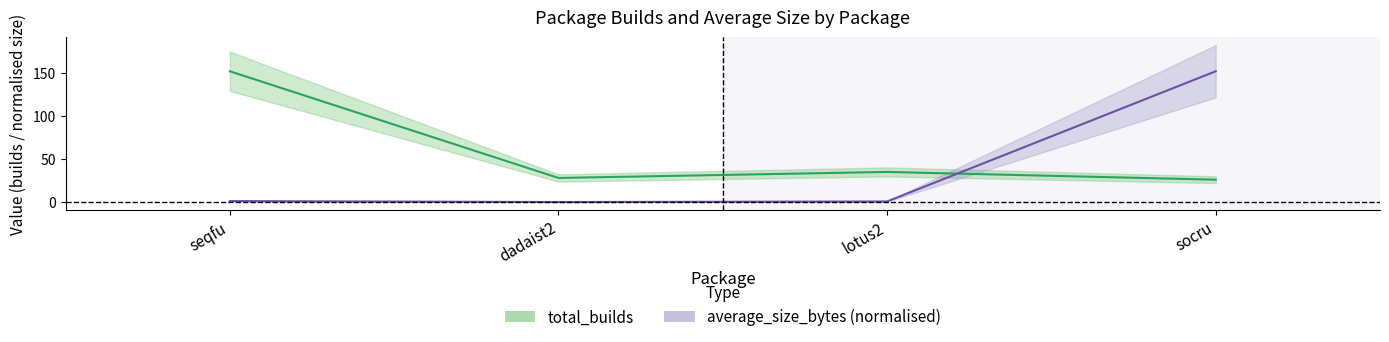

Rank the series by their average value, from highest to lowest.

total_builds, average_size_bytes